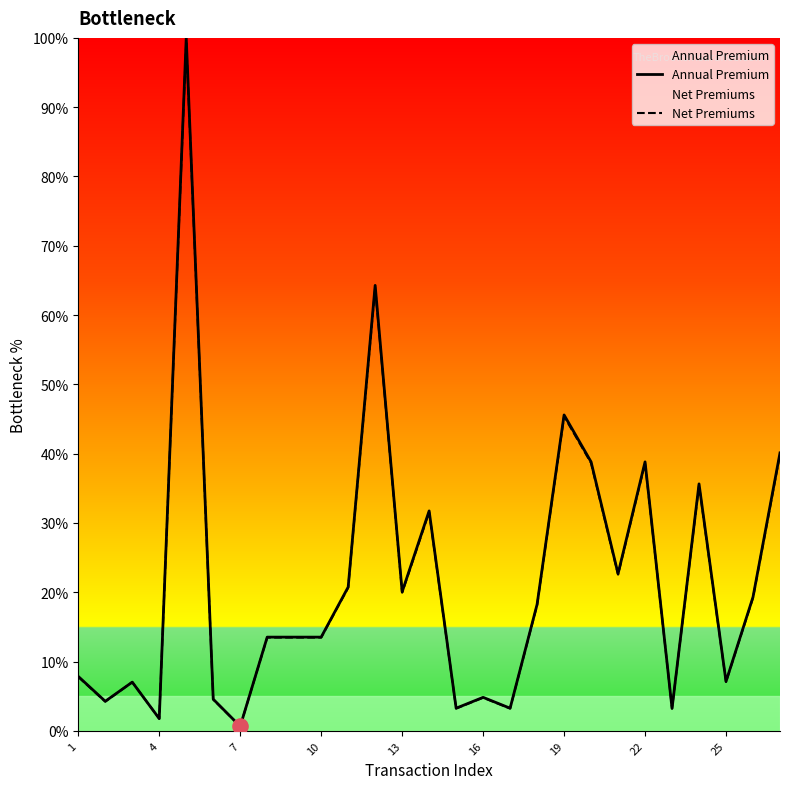

Which series has the largest total across all categories?

Annual Premium